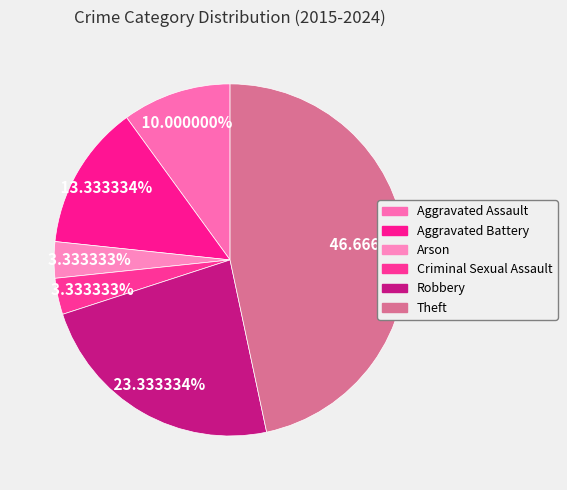

Which has a higher value, Theft or Aggravated Assault?

Theft